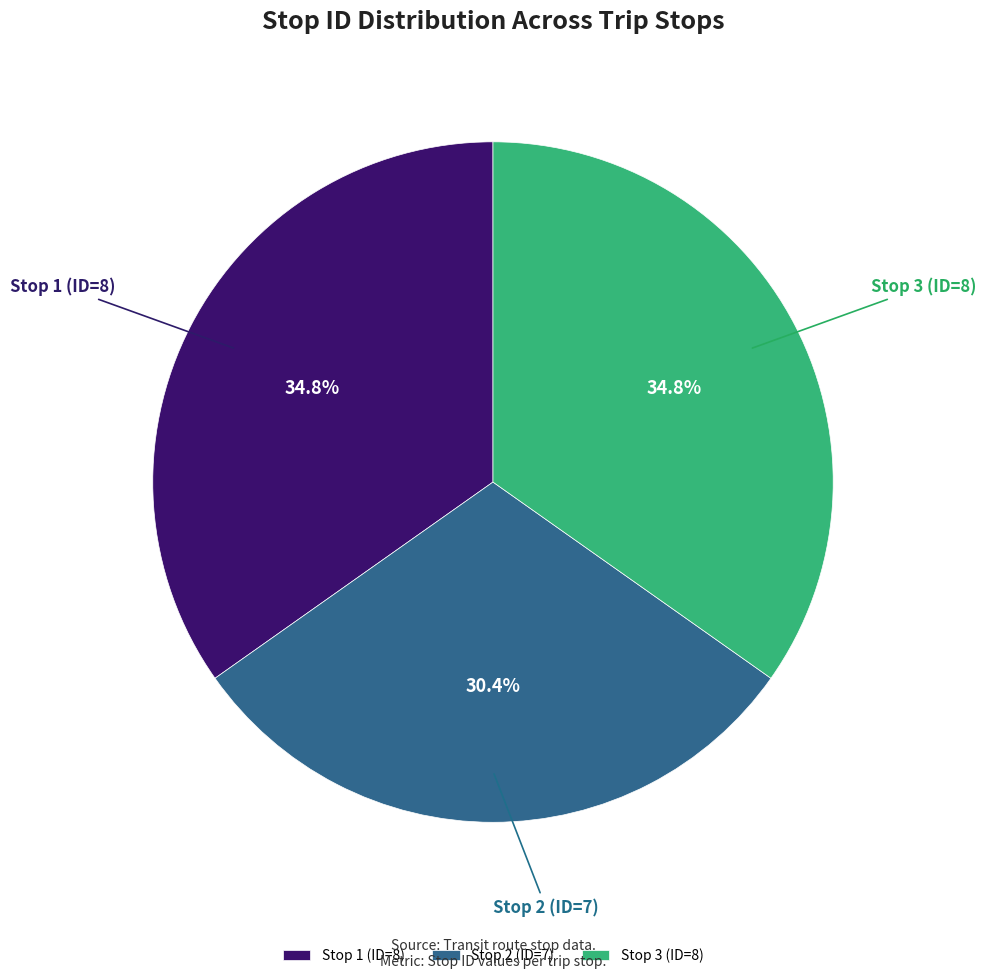

What is the smallest slice in the pie chart?

Stop 2 (ID=7)